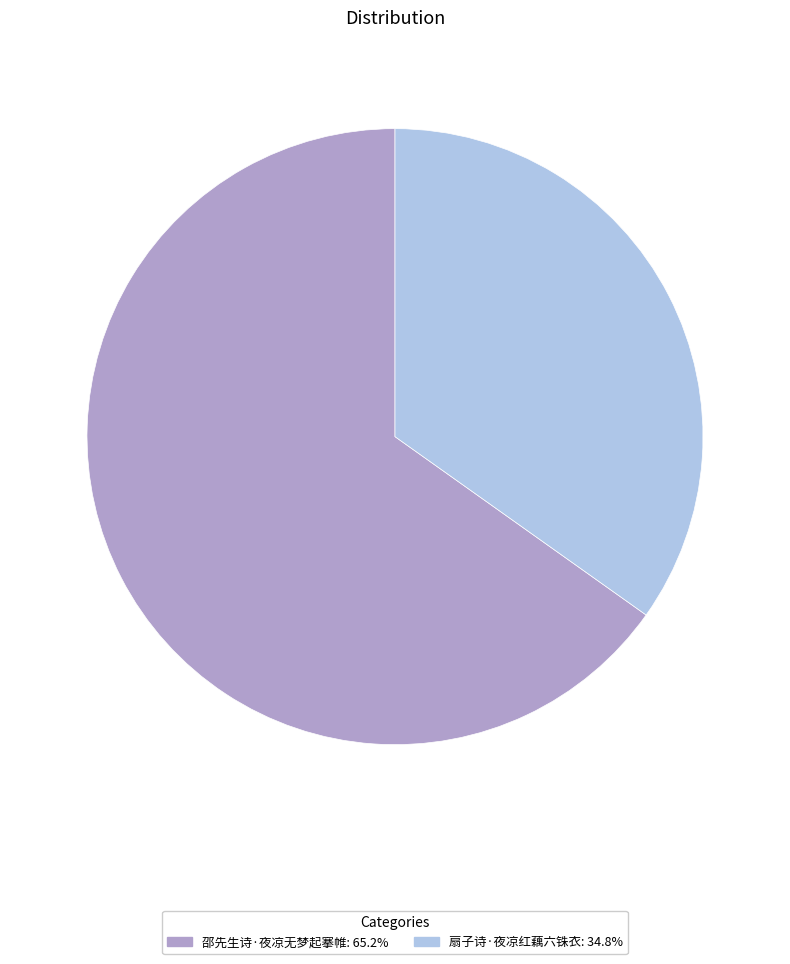

Is 扇子诗·夜凉红藕六铢衣 the majority of the pie?

No